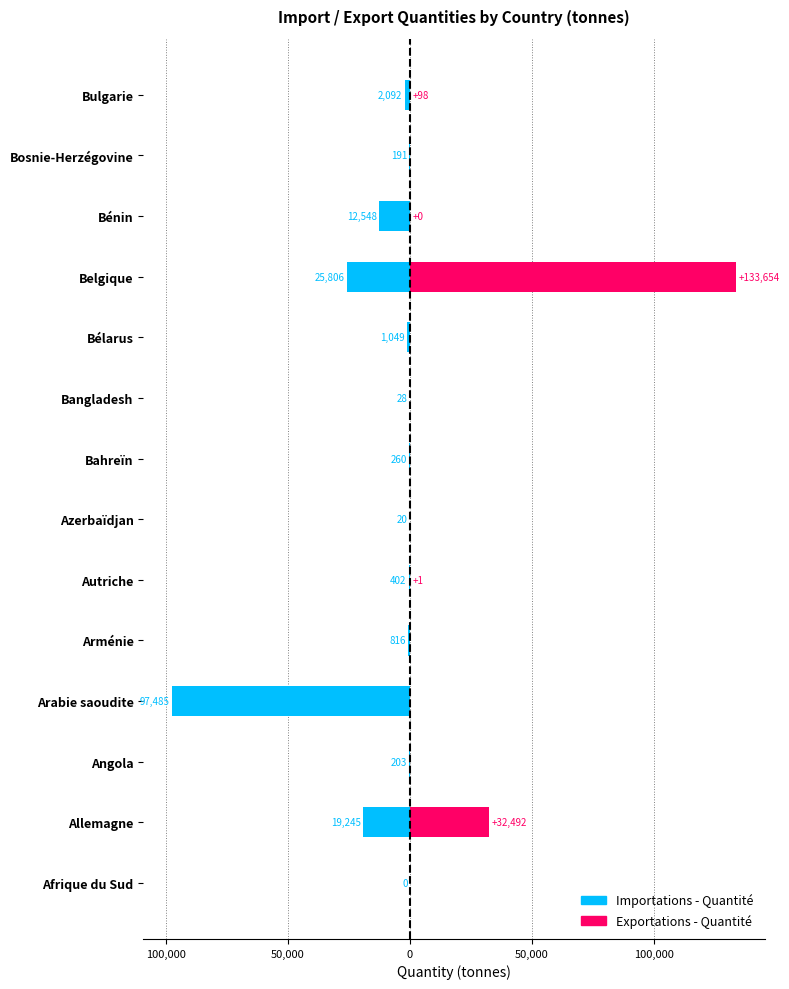

Count the number of categories in the chart.

14